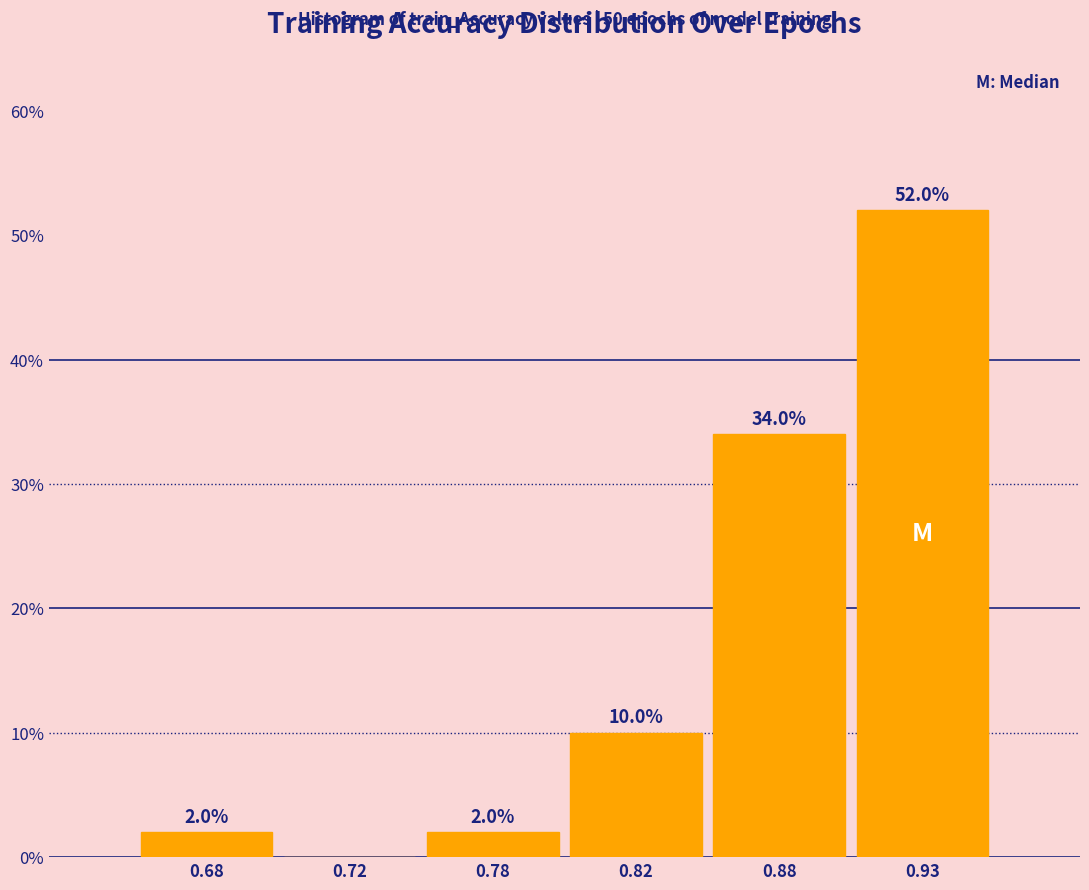

Reading left to right, list all the values displayed in this chart.

0.68=2	0.72=0	0.78=2	0.82=10	0.88=34	0.93=52